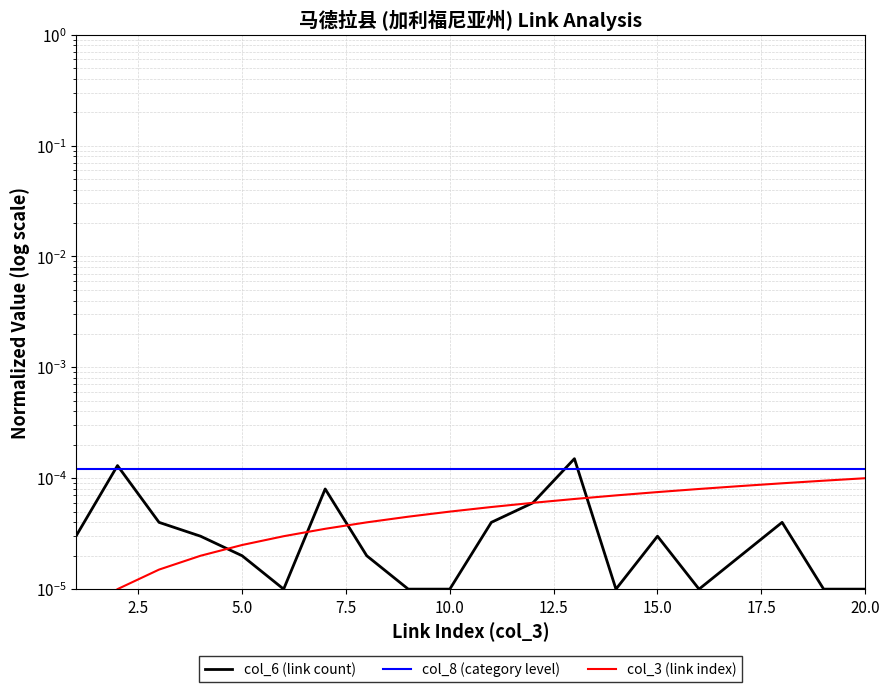

Which series has the largest range (max minus min)?

col_6 (link count)